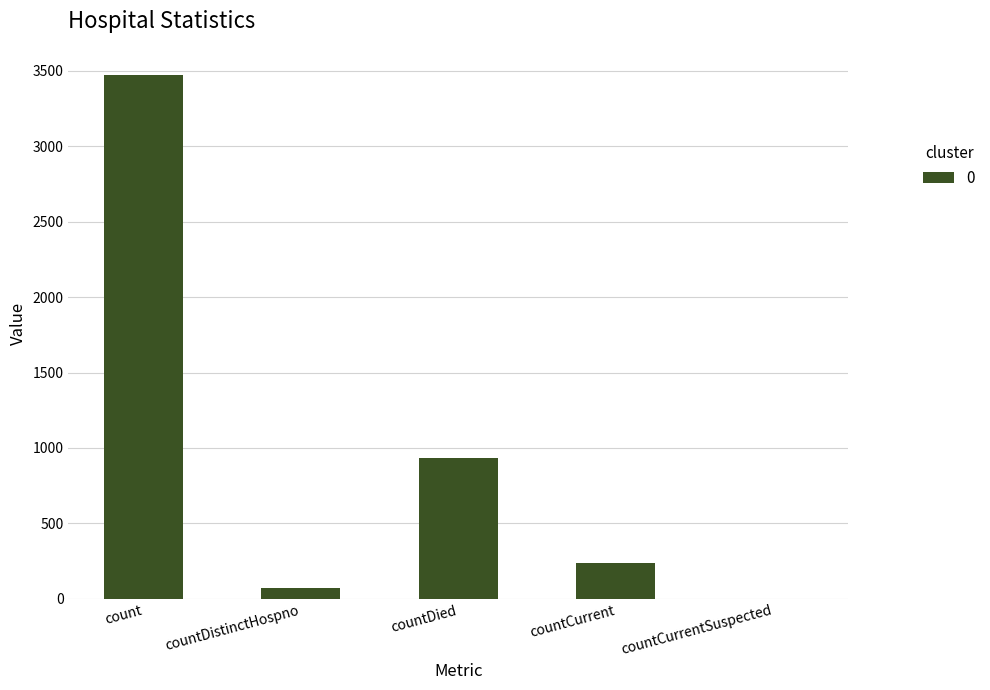

What is the sum of all values?

4715